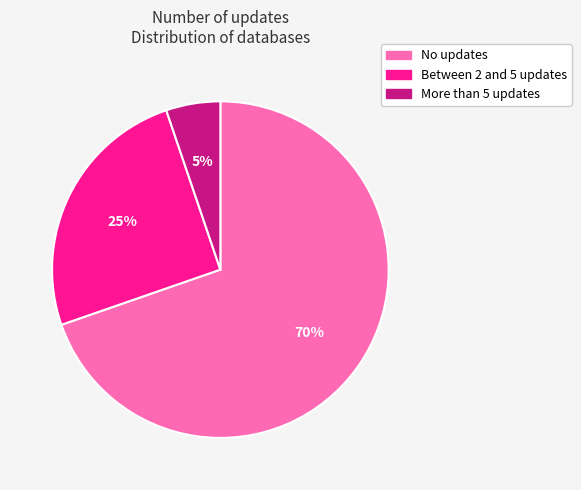

Which slice represents more than half of the pie?

No updates